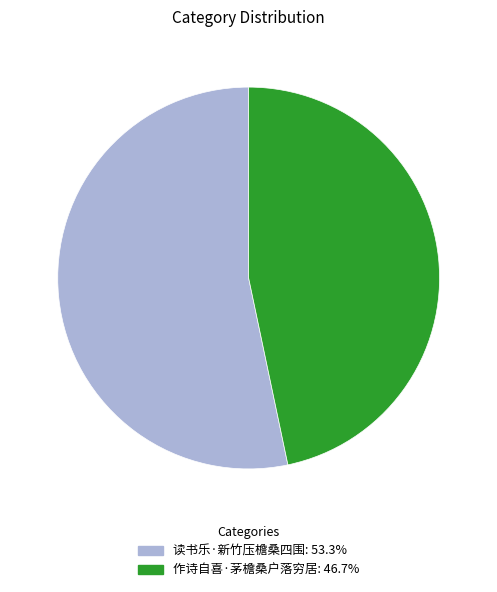

What is the largest slice in the pie chart?

读书乐·新竹压檐桑四围